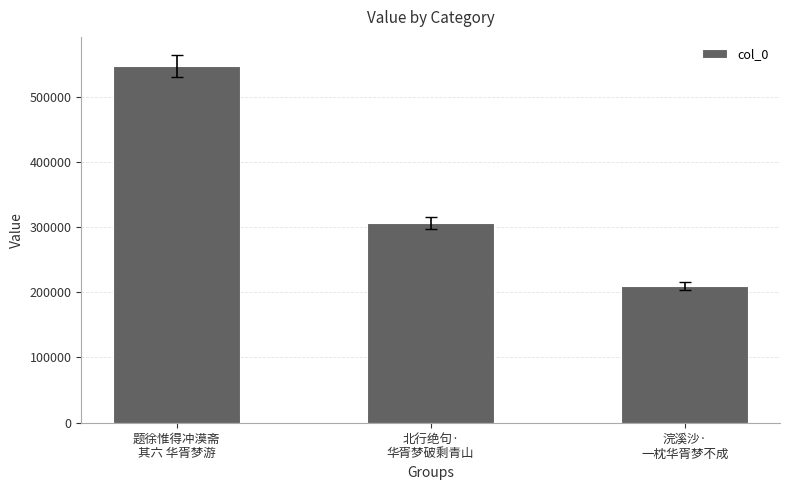

Is it true that the value at 题徐惟得冲漠斋
其六 华胥梦游 is 546830?

True